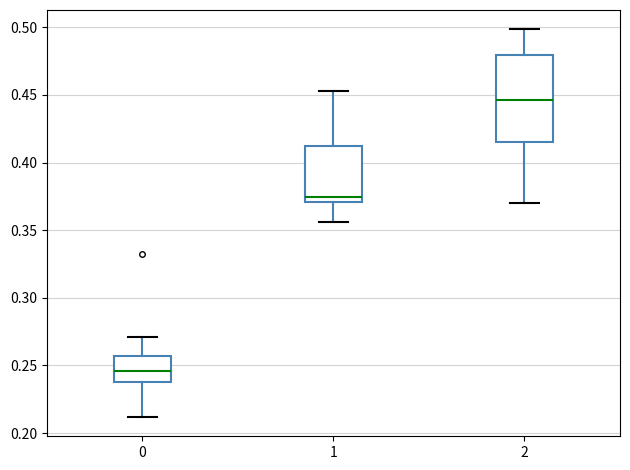

Reading left to right, transcribe this box plot: for each box, give where its median line is, the range the box spans, and where its two whiskers end, as read against the y-axis. The values are not printed on the chart, so give them approximately, as read against the axis.

0: median 0.245, box 0.240 to 0.255, whiskers 0.210 to 0.270
1: median 0.375, box 0.370 to 0.410, whiskers 0.355 to 0.455
2: median 0.445, box 0.415 to 0.480, whiskers 0.370 to 0.500